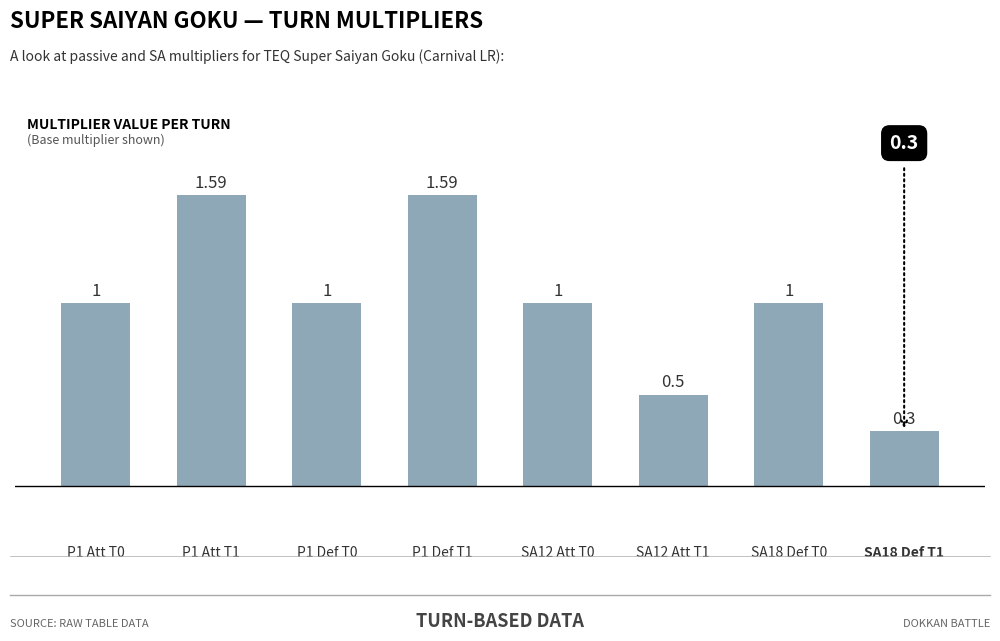

Does the chart contain stacked bars?

No